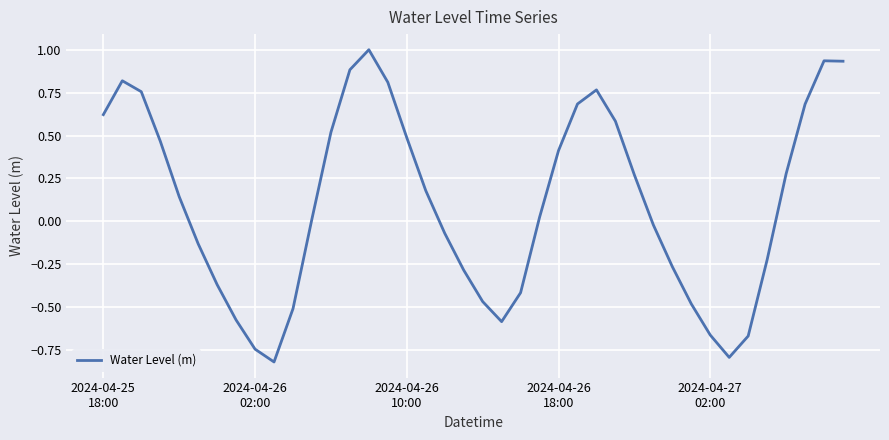

What is the maximum value shown in the chart?

1.0